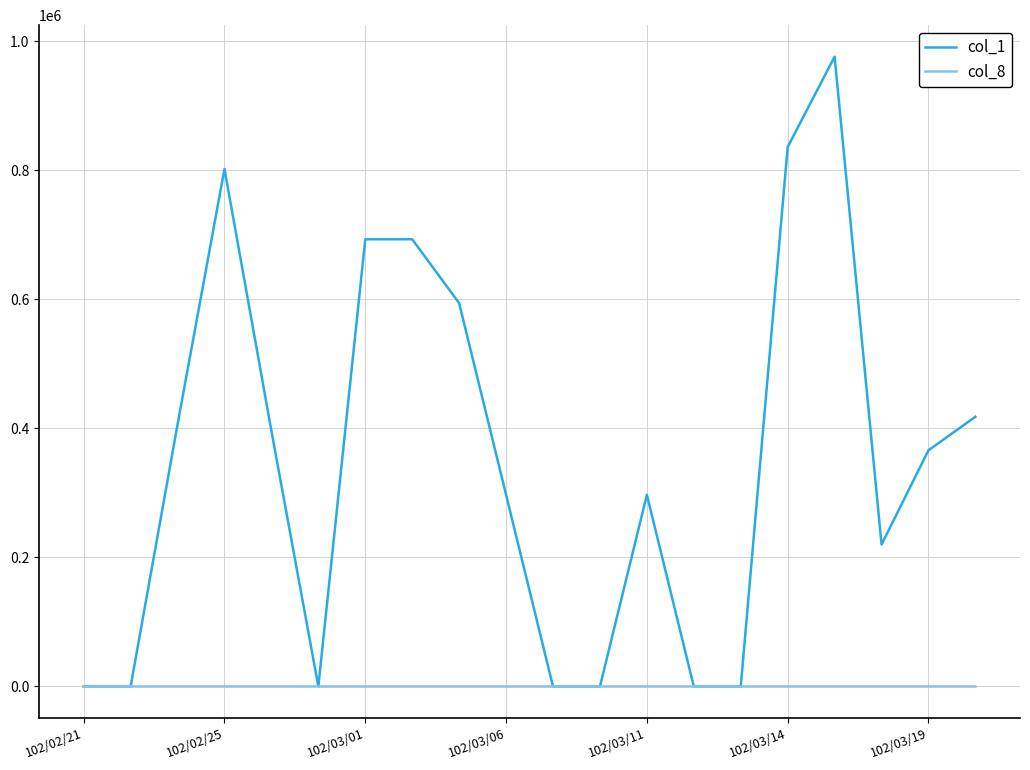

Which series has the largest total across all categories?

col_1